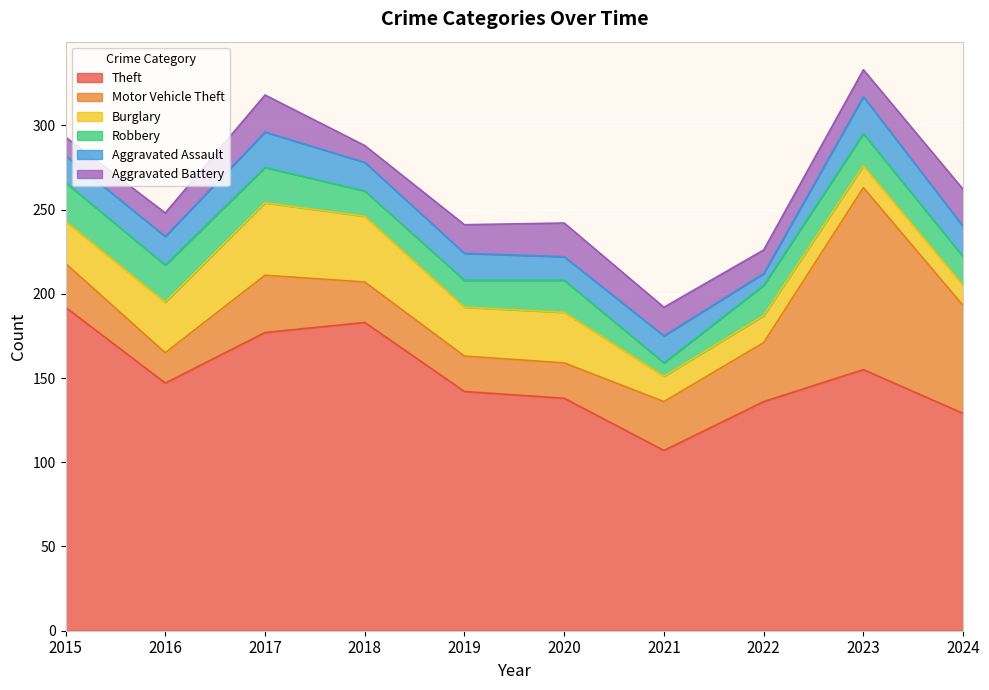

Reading right to left, transcribe all the data shown in this chart.

Theft: 129	155	136	107	138	142	183	177	147	192
Motor Vehicle Theft: 64	108	35	29	21	21	24	34	18	26
Burglary: 12	13	16	15	30	29	39	43	30	25
Robbery: 17	19	18	8	19	16	15	21	22	23
Aggravated Assault: 18	22	7	16	14	16	17	21	17	16
Aggravated Battery: 22	16	14	17	20	17	10	22	14	11